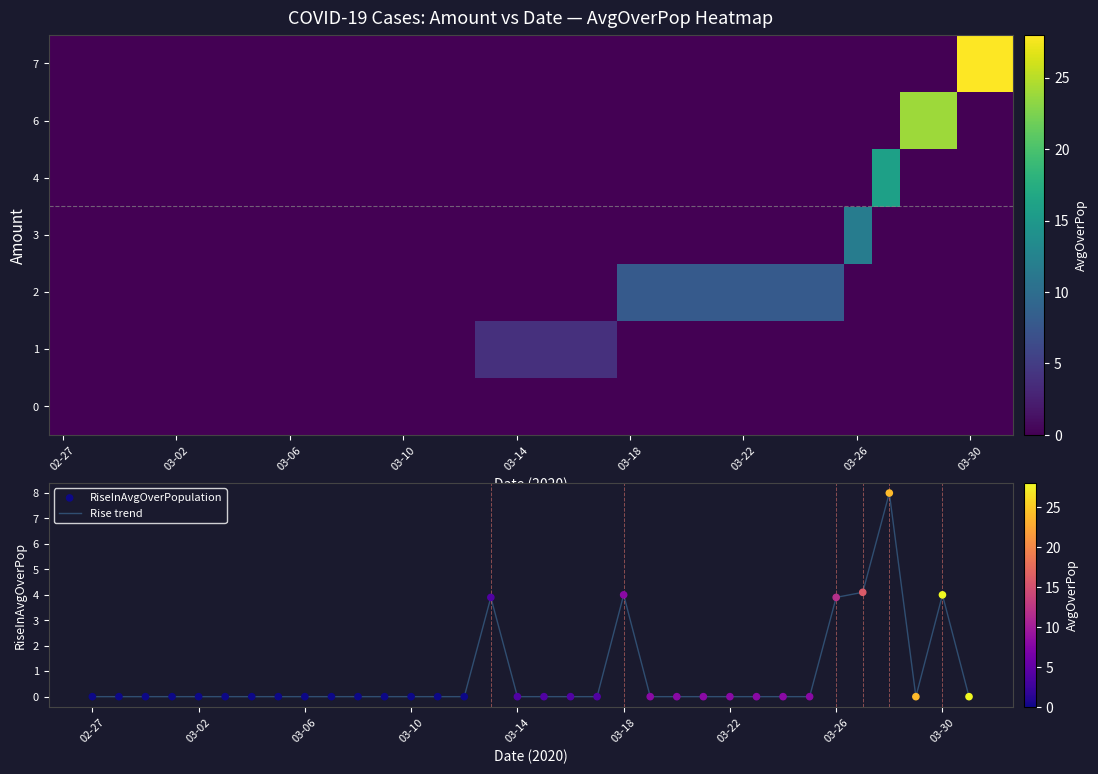

At how many categories does at least one series exceed 14?

5